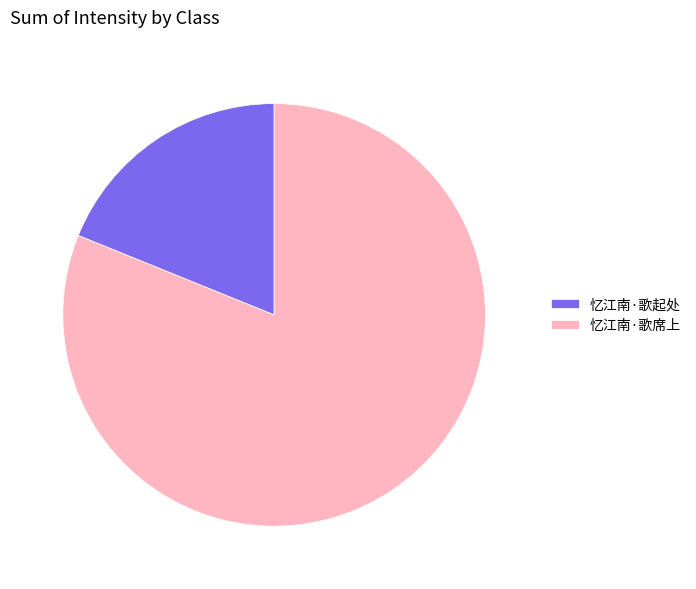

Is the sum of 忆江南·歌起处 and 忆江南·歌席上 greater than half?

Yes